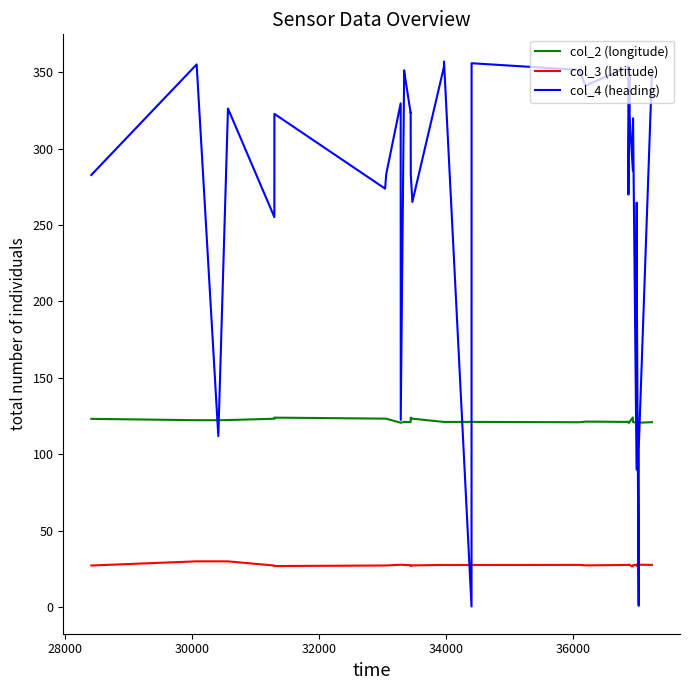

True or false: col_2 (longitude) and col_3 (latitude) cross at least once.

False